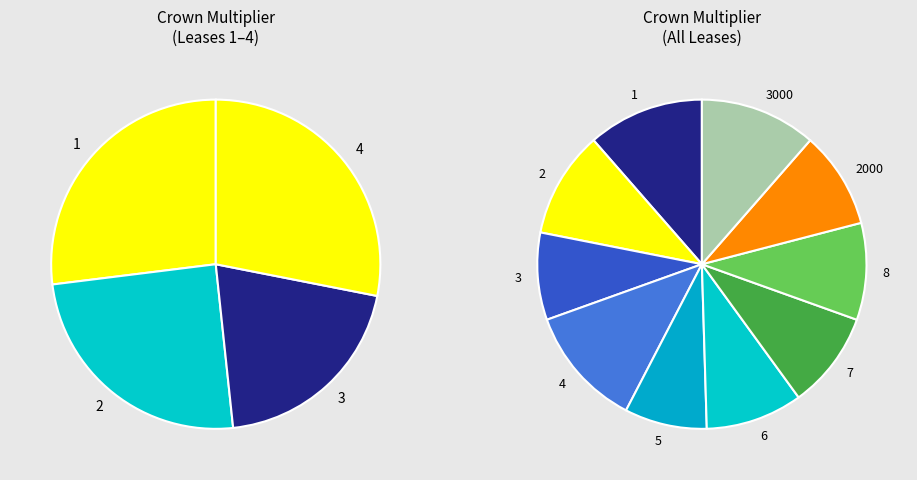

What is the change in value from 2 to 7?

-0.1